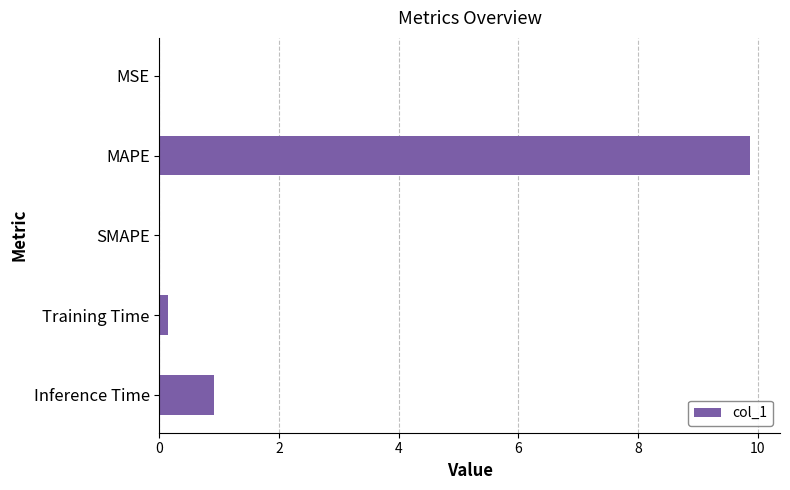

The value at SMAPE is 0.0. True or false?

True